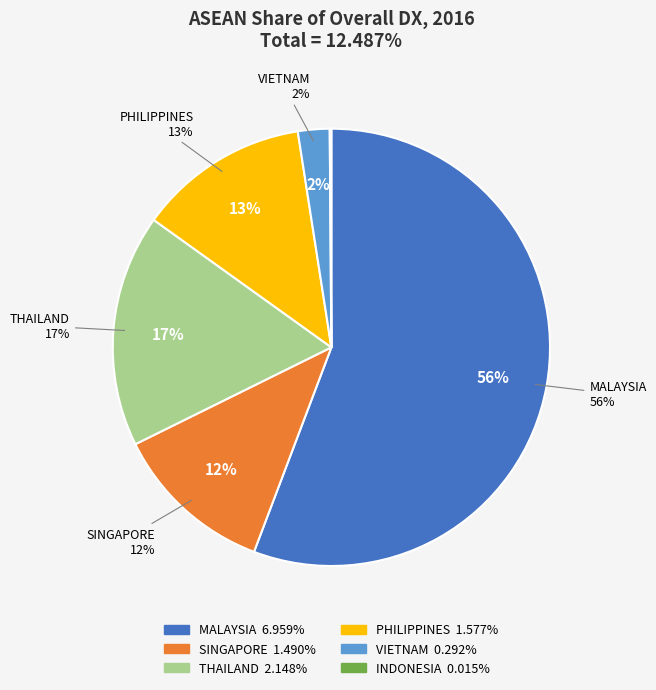

Is there a majority slice in this chart?

Yes